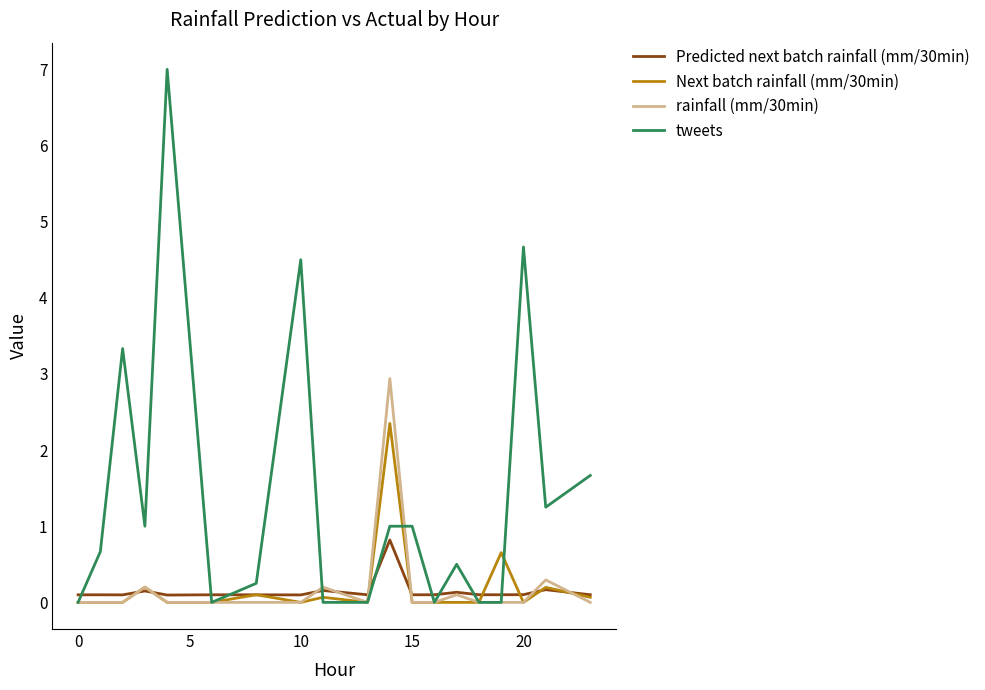

Which series has the widest spread of values?

tweets